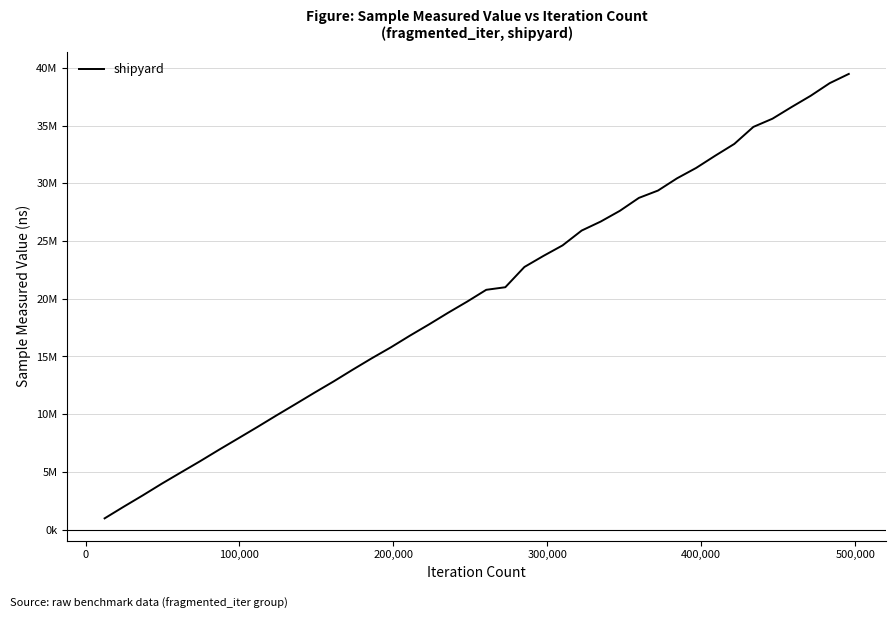

What is the minimum value shown in the chart?

975900